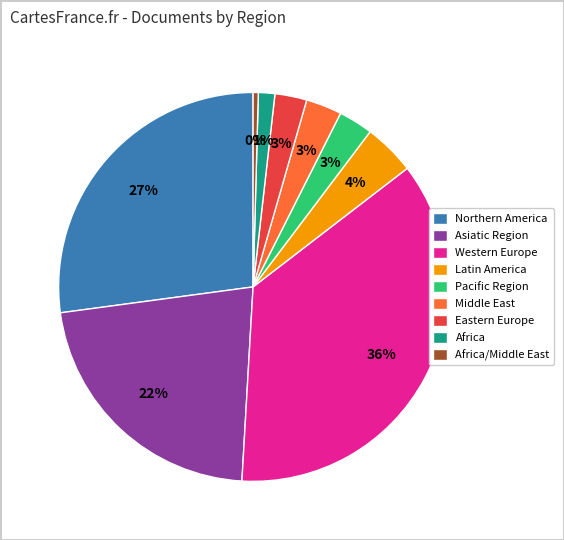

Count the number of slices in the pie.

9